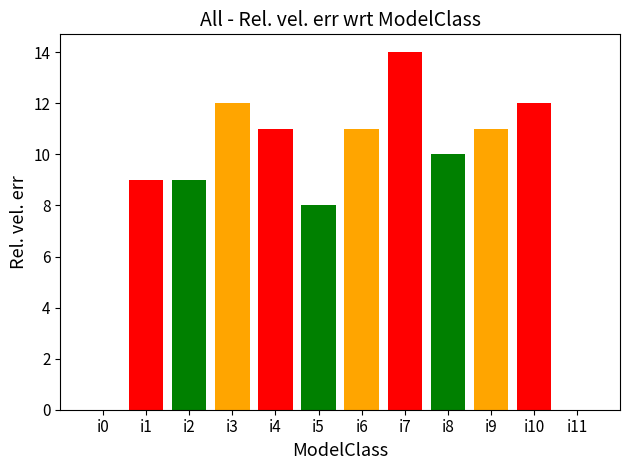

Reading left to right, extract all data points from this chart.

0	9	9	12	11	8	11	14	10	11	12	0